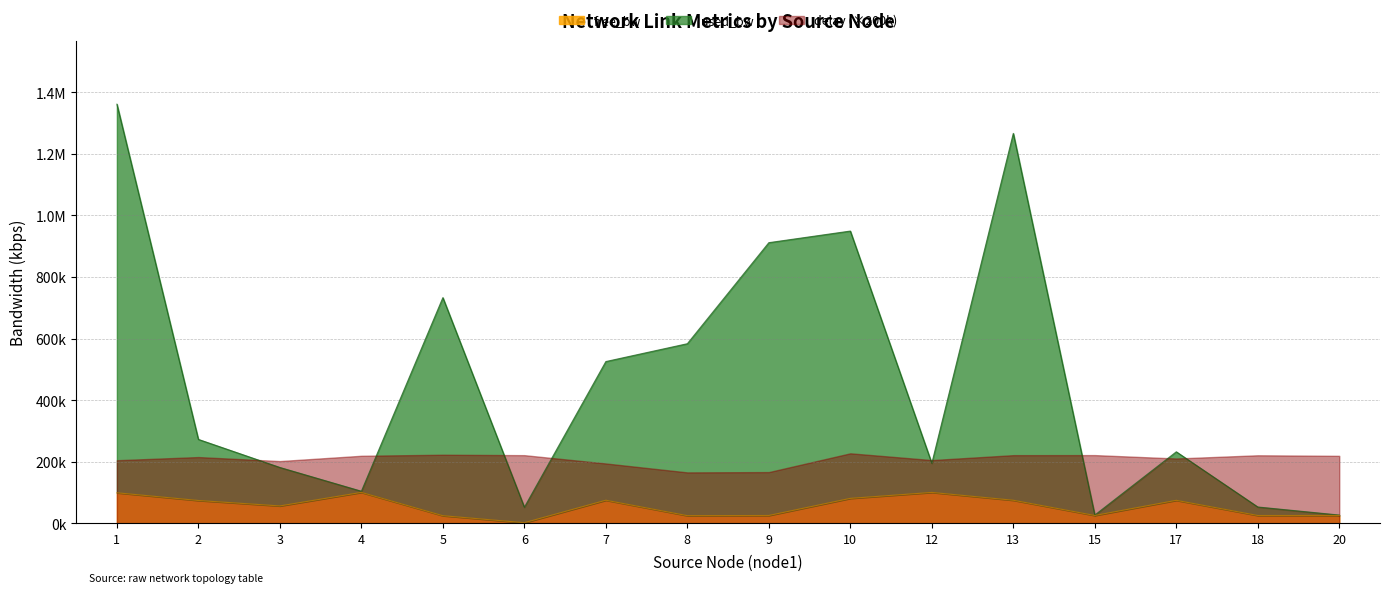

Rank the categories by free_bw value from lowest to highest.

6, 5, 8, 18, 15, 9, 20, 3, 2, 17, 13, 7, 10, 1, 12, 4